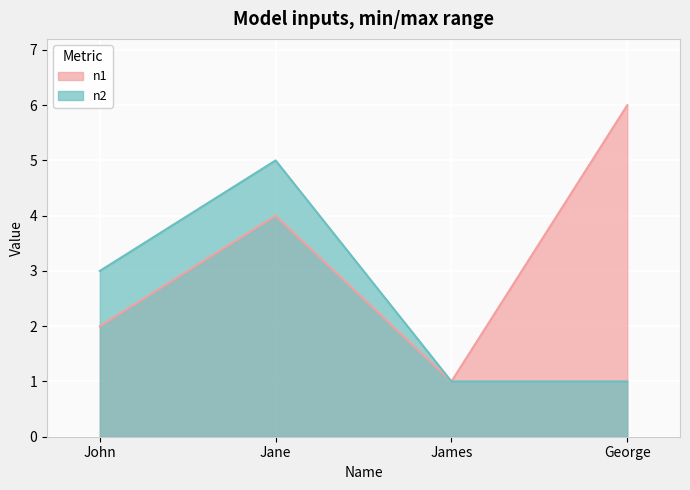

Is the value of n2 at James greater than the value of n1 at John?

No